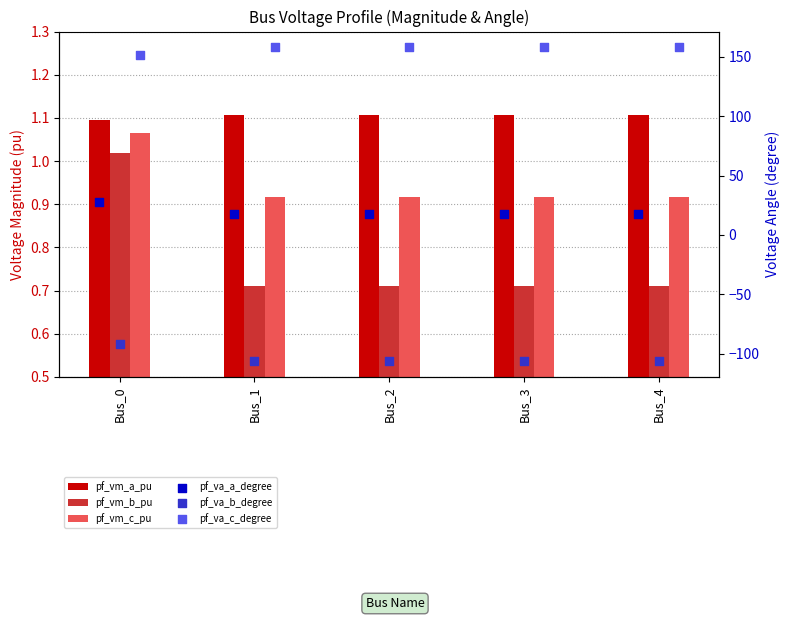

What are all the series names shown in the legend?

pf_vm_a_pu, pf_vm_b_pu, pf_vm_c_pu, pf_va_a_degree, pf_va_b_degree, pf_va_c_degree